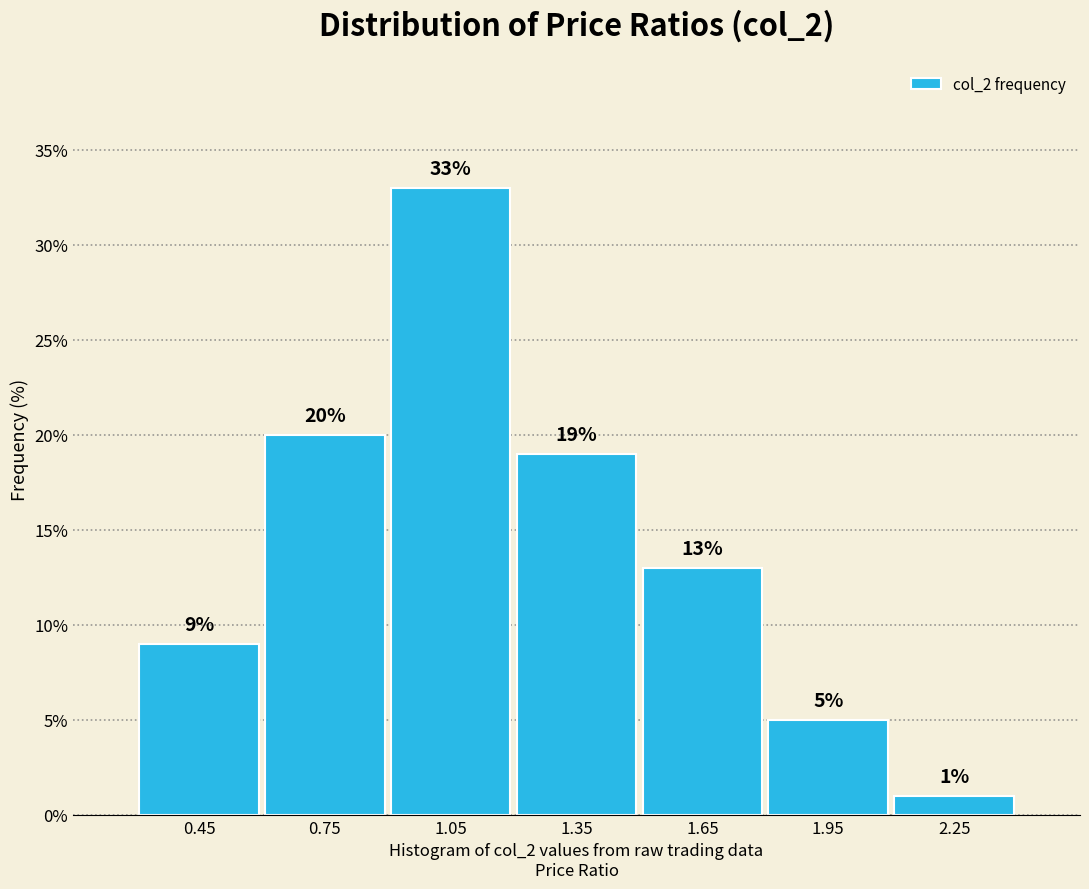

Reading left to right, list every bar in this chart as the range it spans on the x-axis followed by its height.

0.3 to 0.6: 9
0.6 to 0.9: 20
0.9 to 1.2: 33
1.2 to 1.5: 19
1.5 to 1.8: 13
1.8 to 2.1: 5
2.1 to 2.4: 1